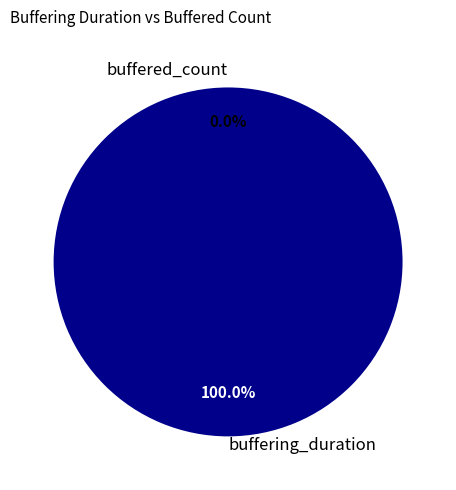

True or false: buffered_count accounts for 0% of the total.

True